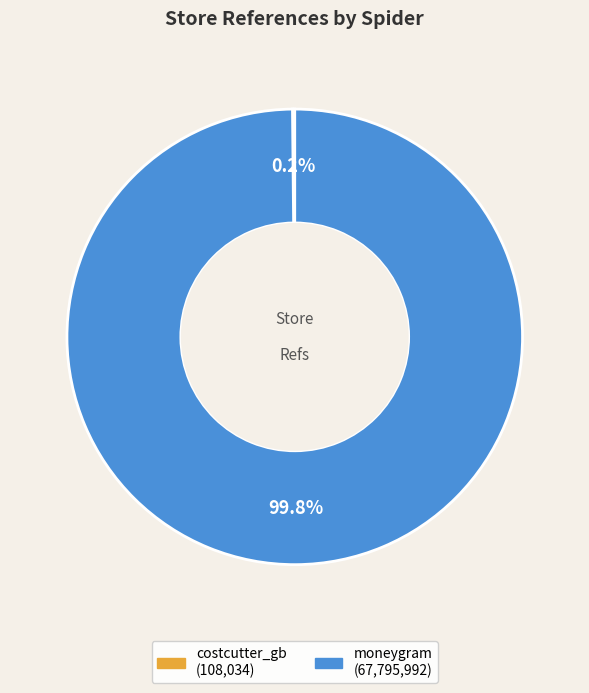

Which category has the biggest portion of the pie?

moneygram